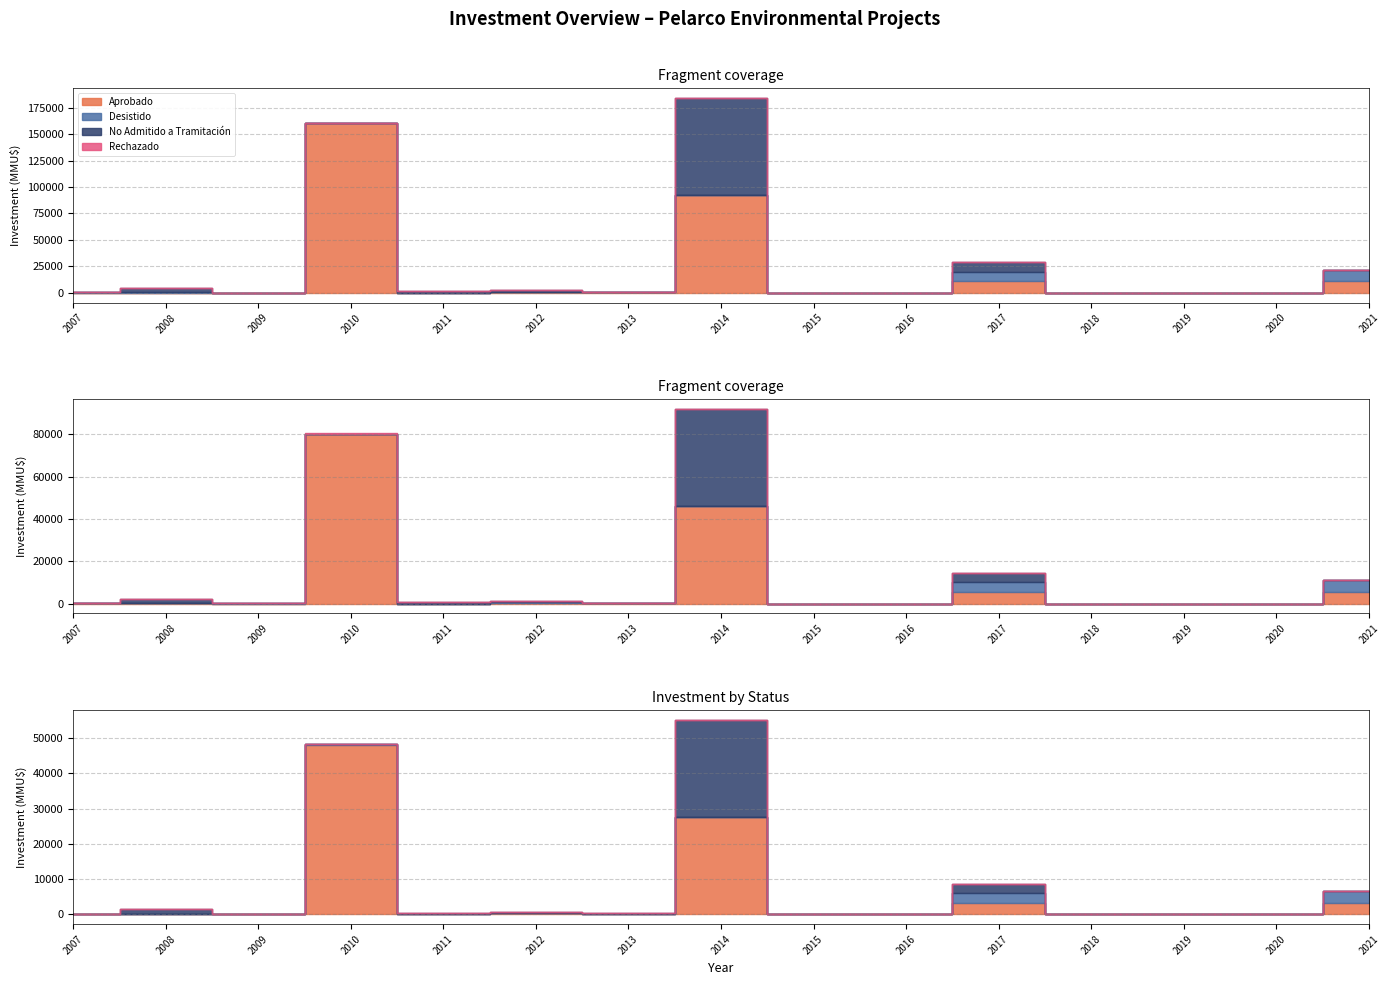

Reading left to right, what are all the values shown in this chart?

Aprobado: 250	280	0	160000	0	1030	600	92000	0	0	11000	0	0	0	11000
Desistido: 300	540	250	600	0	240	250	0	0	0	9000	0	0	0	11000
No Admitido a Tramitación: 244	3970	72	0	1700	1340	100	92000	0	0	9000	0	0	0	0
Rechazado: 0	0	0	300	0	0	0	0	0	0	0	0	0	0	0